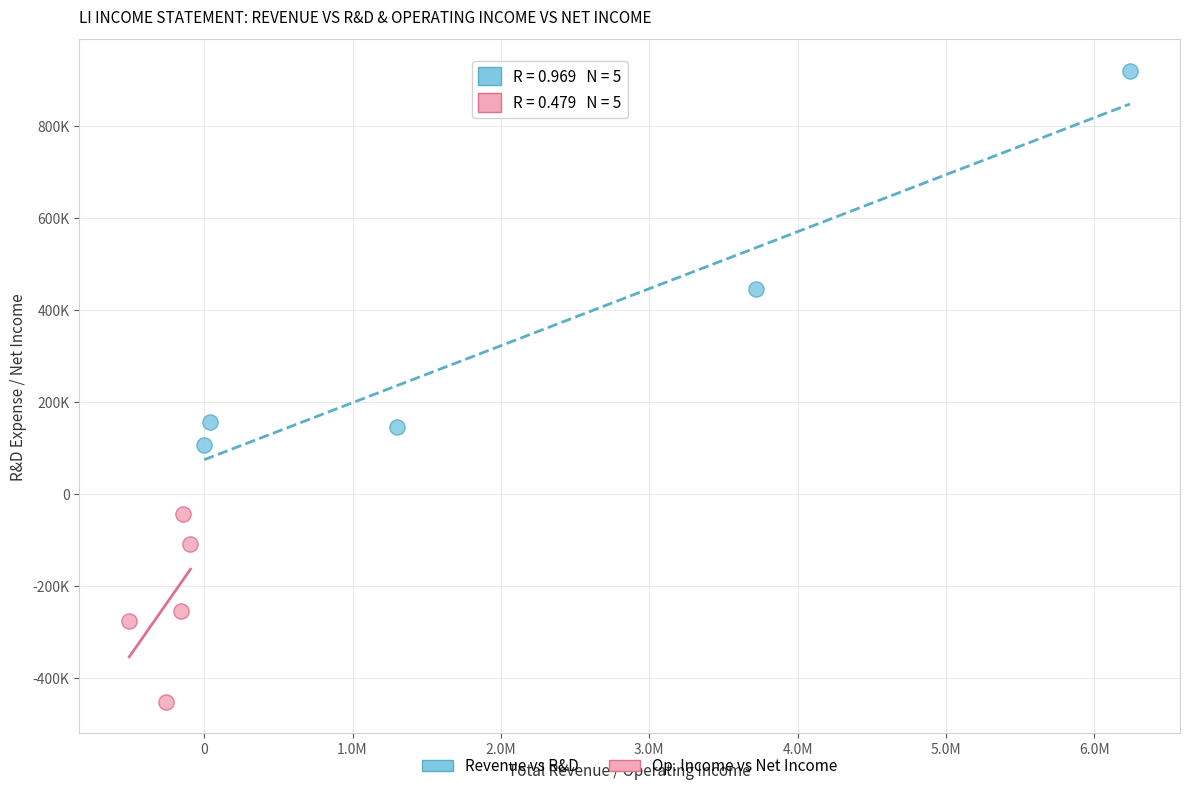

Which series has the largest Y range (max minus min)?

Revenue vs R&D